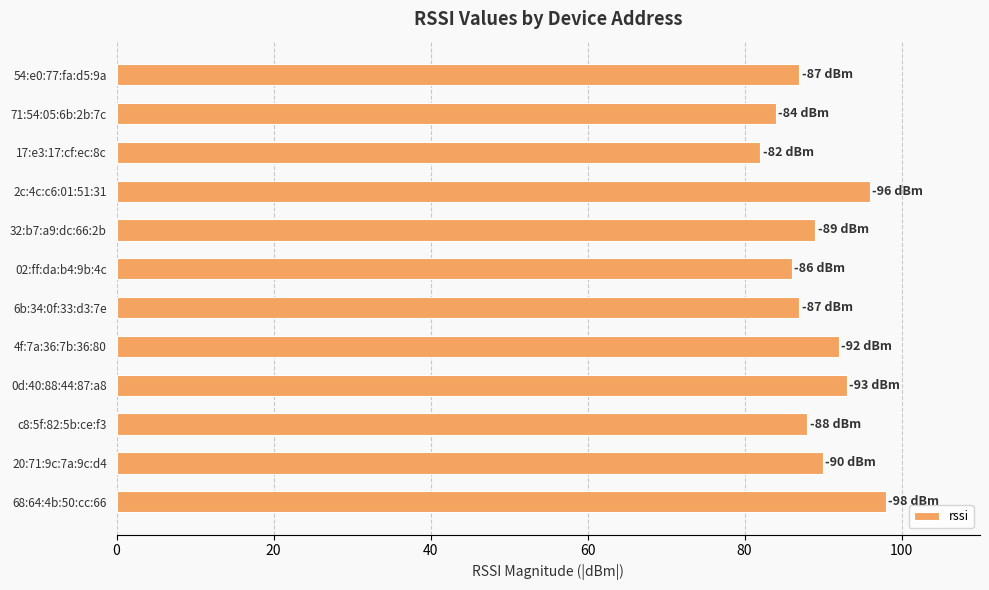

What is the average value?

89